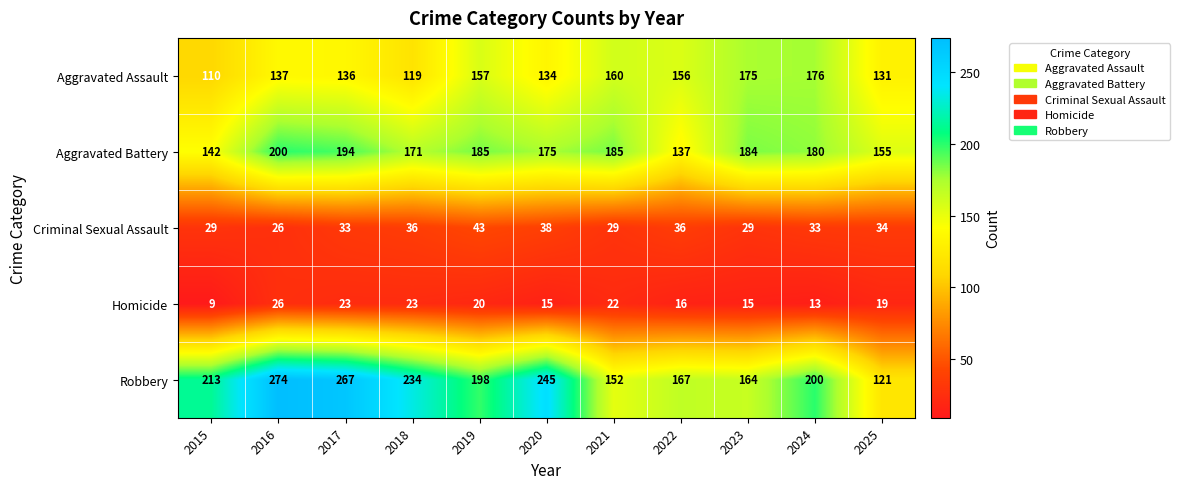

What is the difference between the second highest and second lowest values in the Robbery series?

115